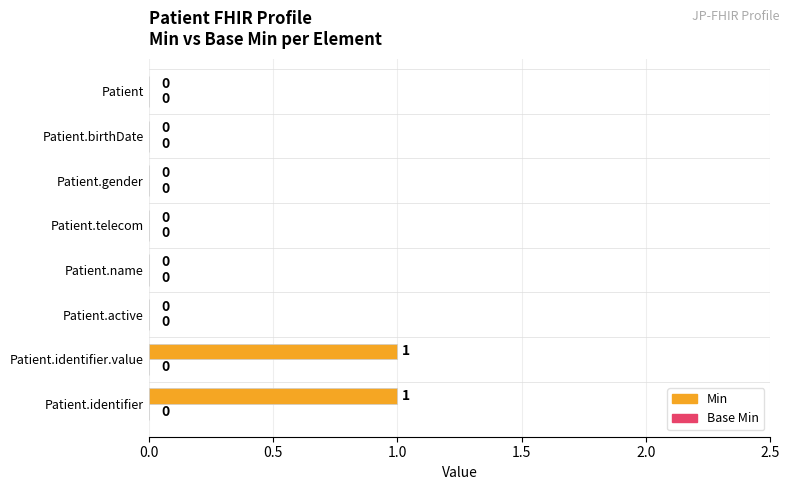

Reading bottom to top, list all the values displayed in this chart.

Patient.identifier=1	Patient.identifier.value=1	Patient.active=0	Patient.name=0	Patient.telecom=0	Patient.gender=0	Patient.birthDate=0	Patient=0